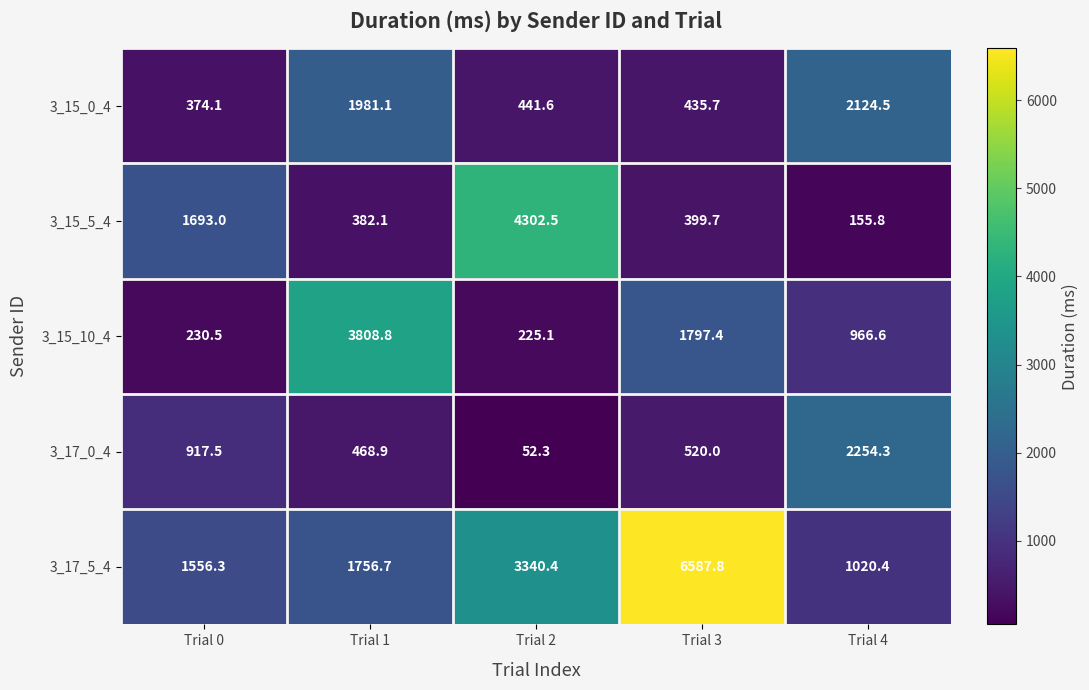

True or false: 3_15_5_4 has a value of 155.8 at Trial 4.

True